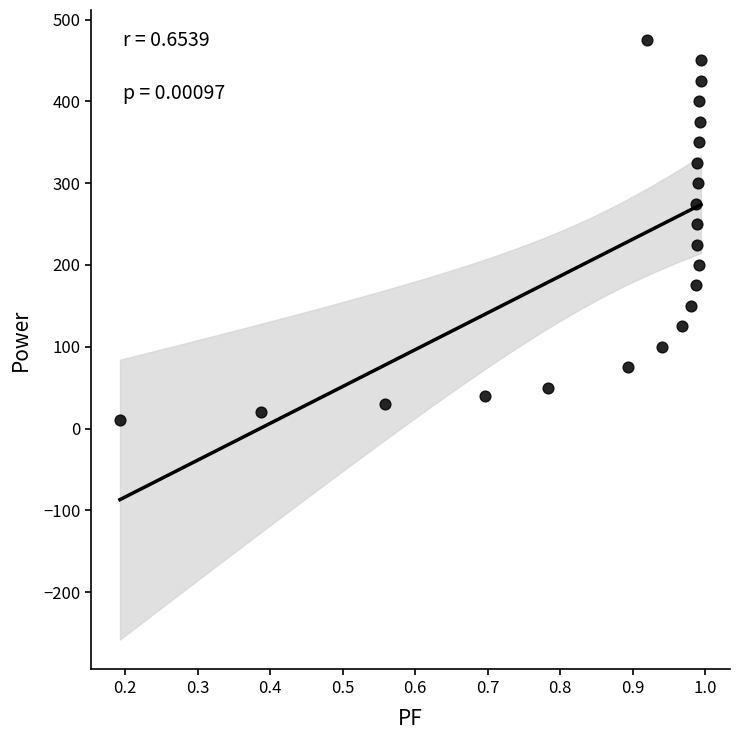

What is the range of Y values (max minus min)?

465